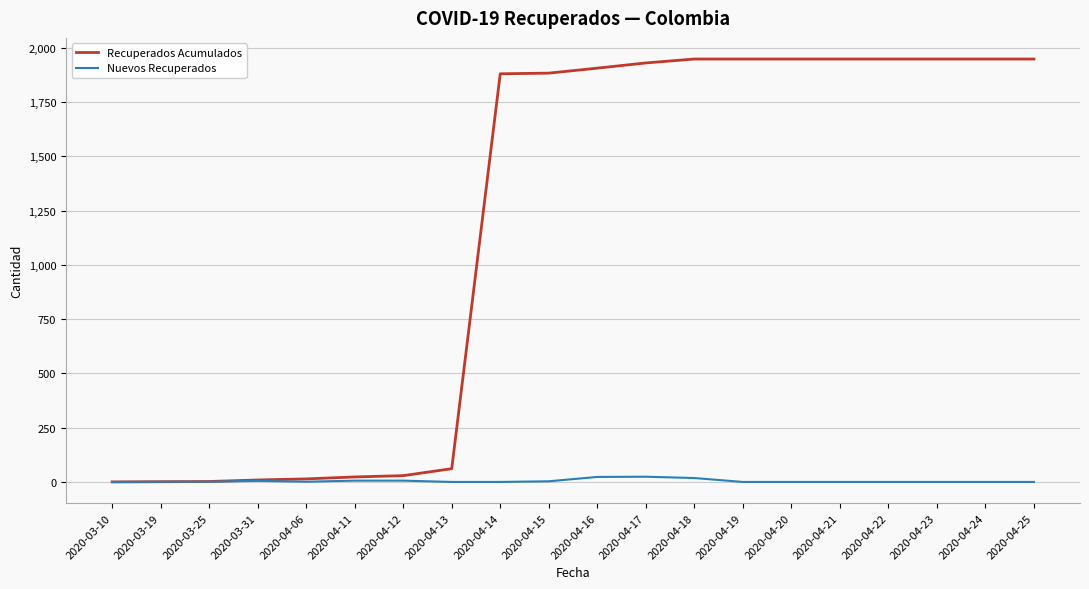

How many lines are shown in the chart?

2